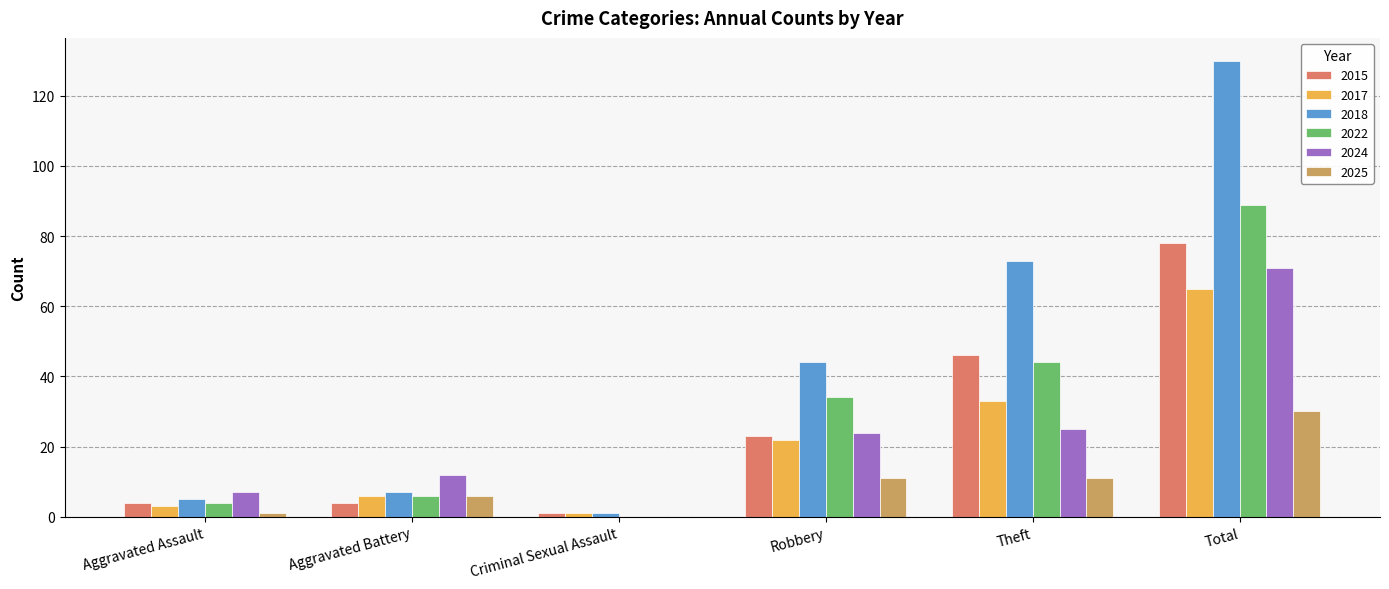

The value of 2018 at Total is 76. True or false?

False